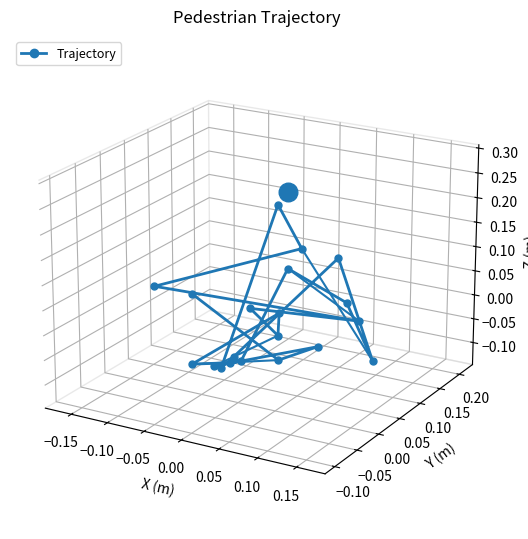

Which series contains the highest Y value?

series 3-5